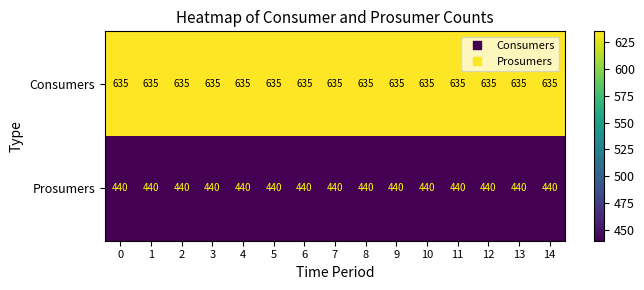

What is the total value across all series at 10?

1075